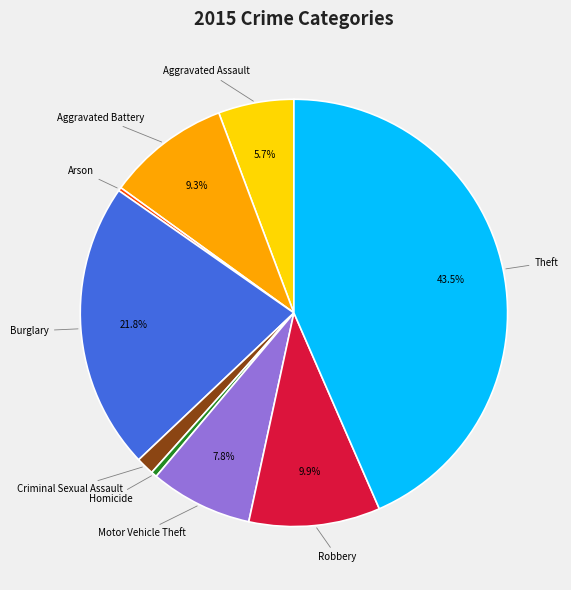

Is there a majority slice in this chart?

No